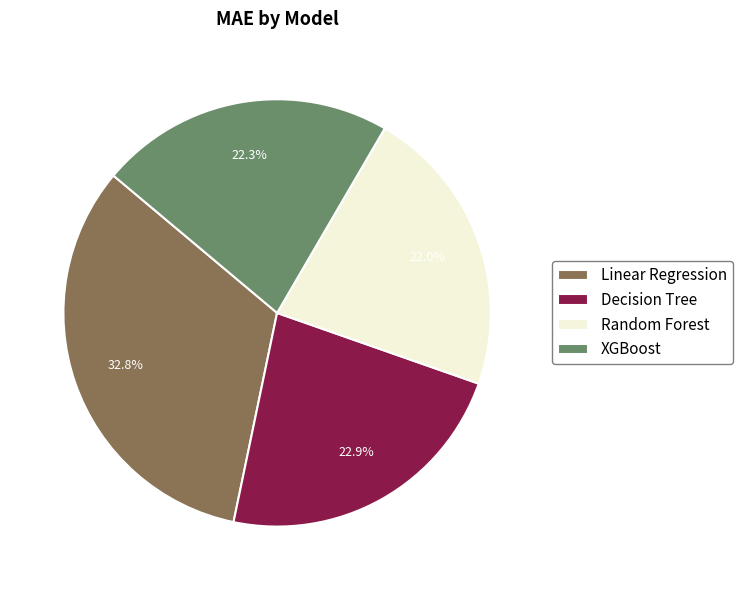

Which slice is the largest?

Linear Regression